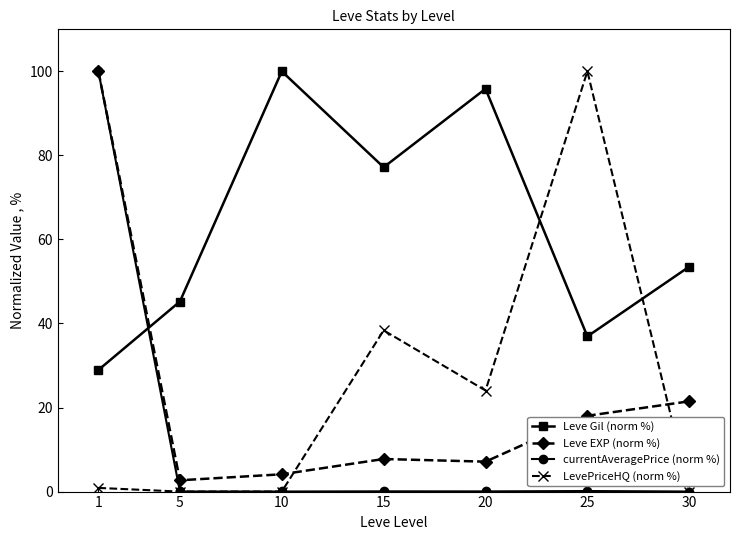

Which series changed the most between 1 and 10?

currentAveragePrice (norm %)